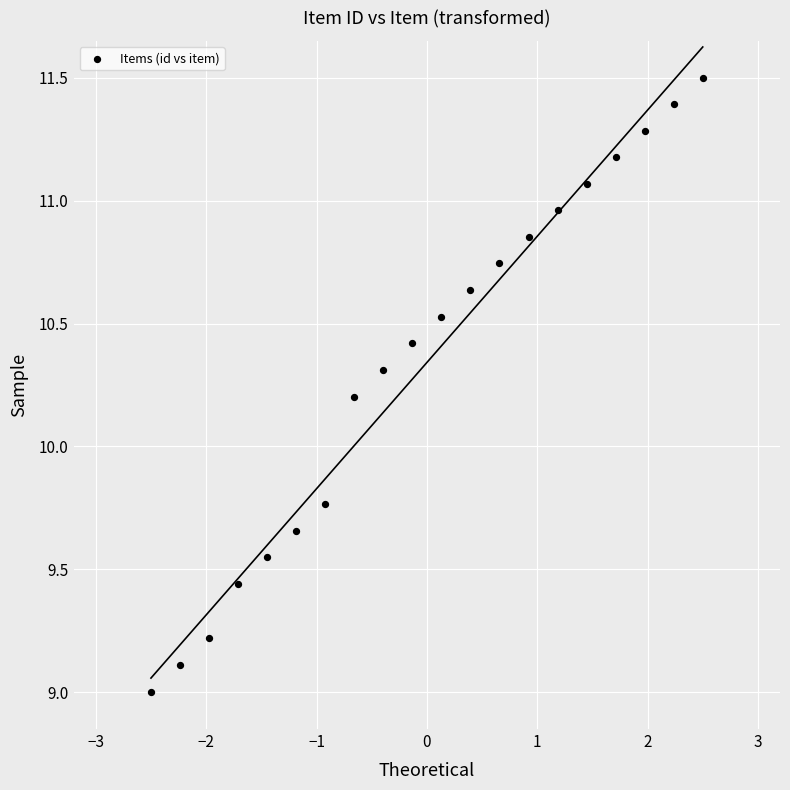

What Y value in the scatter plot is closest to 10?

10.2